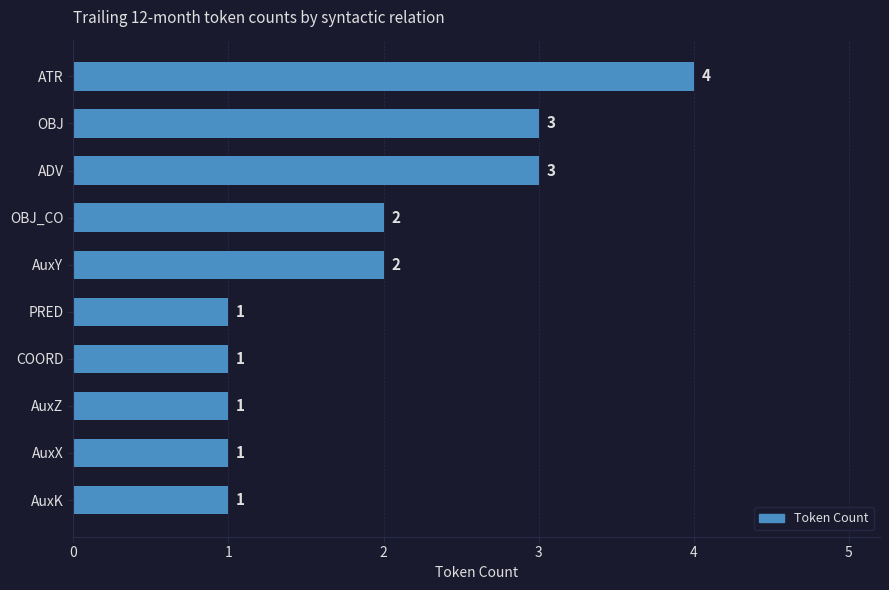

What is the difference between the maximum and second lowest values?

3